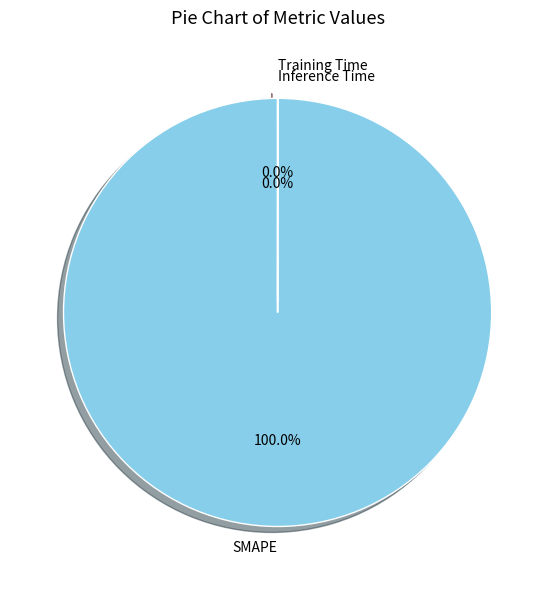

Which slice is the largest?

SMAPE